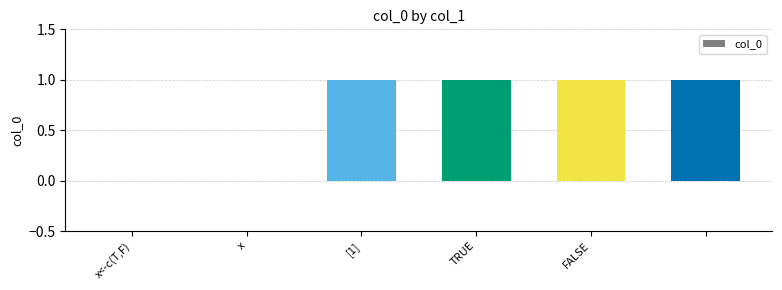

Reading left to right, extract all data points from this chart.

0	0	1	1	1	1